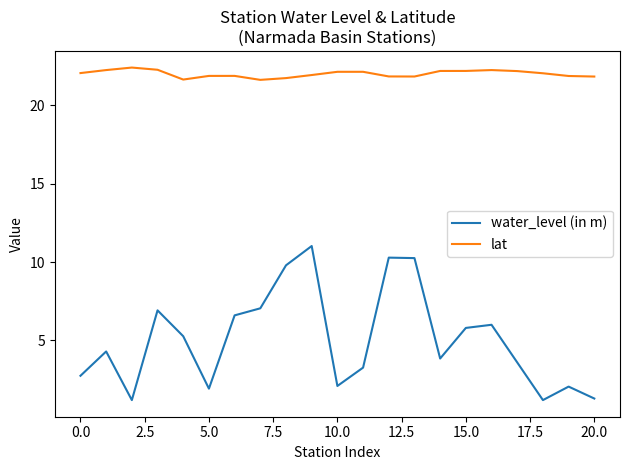

What is the difference between the maximum and minimum values in the lat series?

0.8